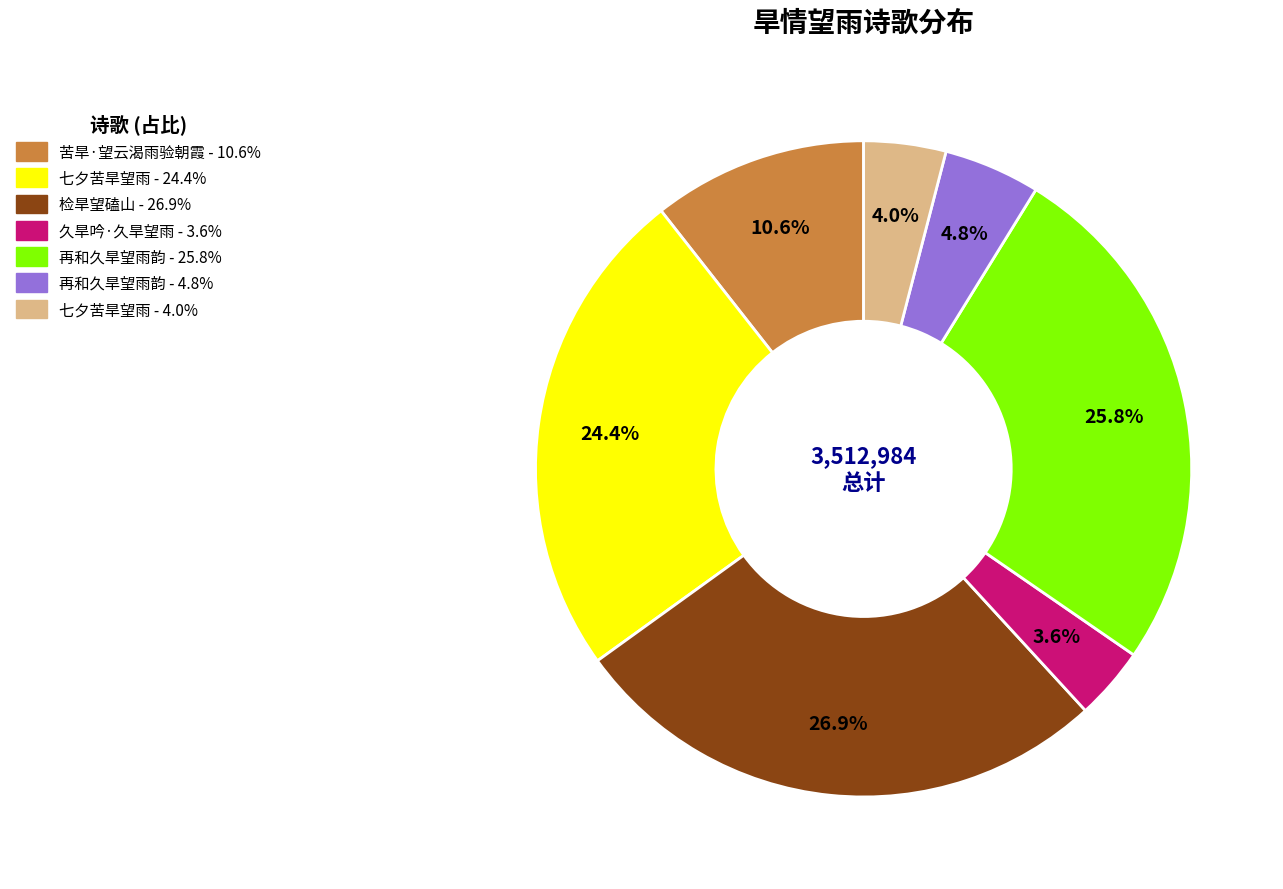

How many slices are in this pie chart?

7